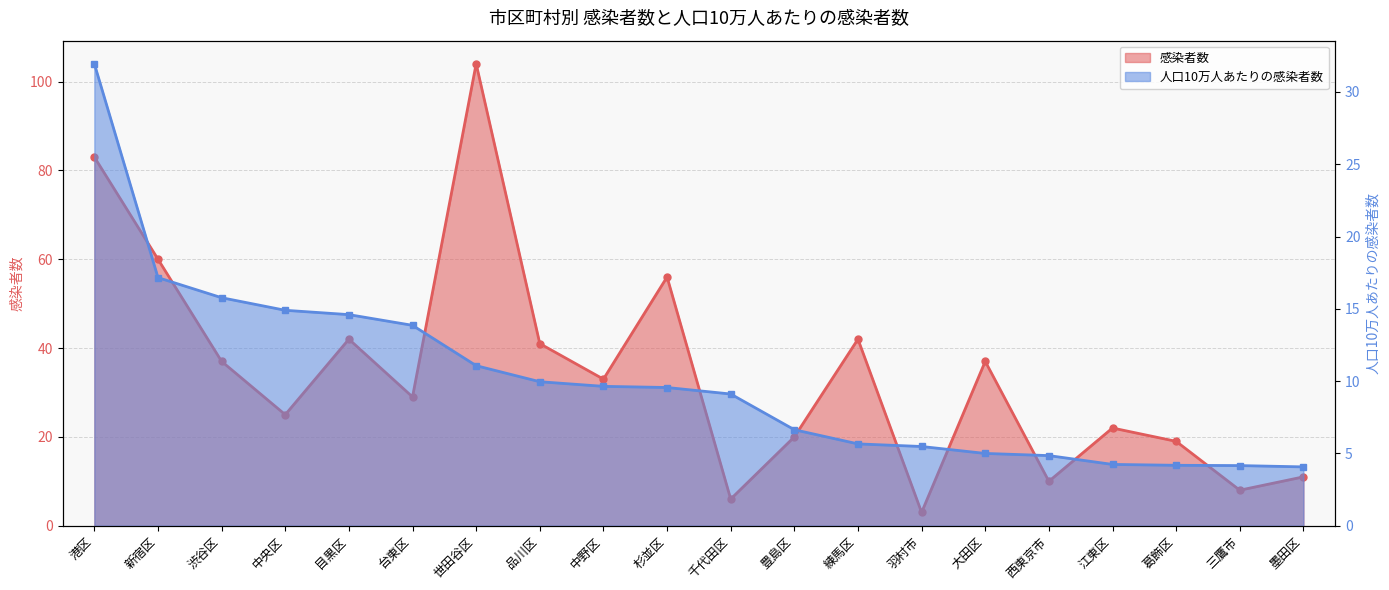

What is the total value across all series at 中野区?

42.6